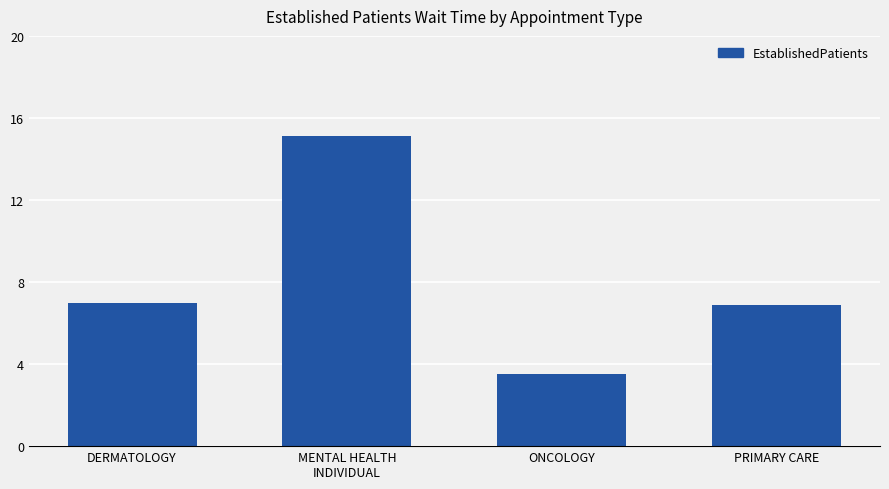

What is the change in value from ONCOLOGY to PRIMARY CARE?

+3.4